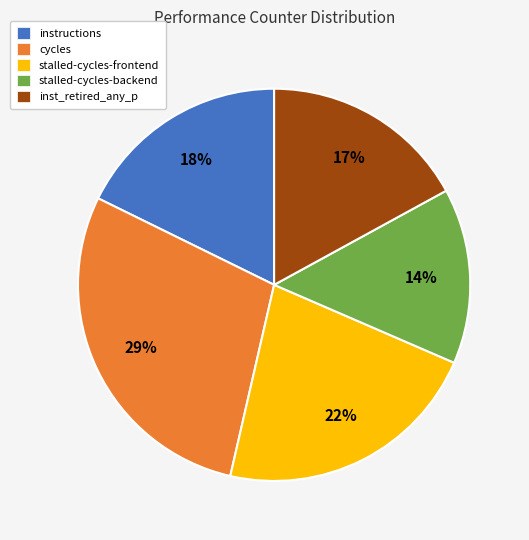

Between cycles and inst_retired_any_p, which is larger?

cycles